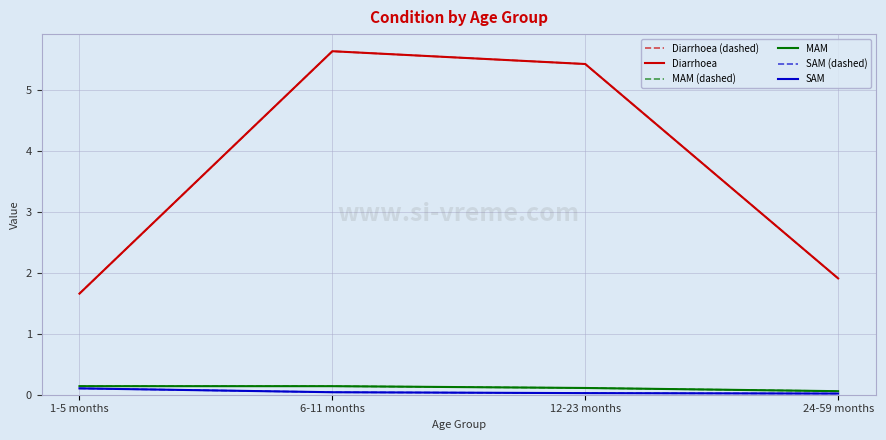

Does the chart display data point markers on the line(s)?

No